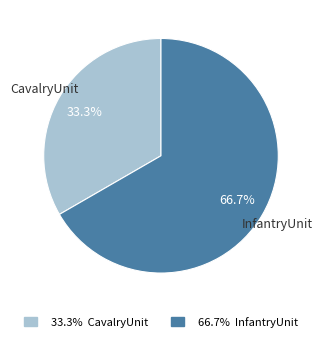

What percentage is the InfantryUnit slice, to the nearest percent?

67%